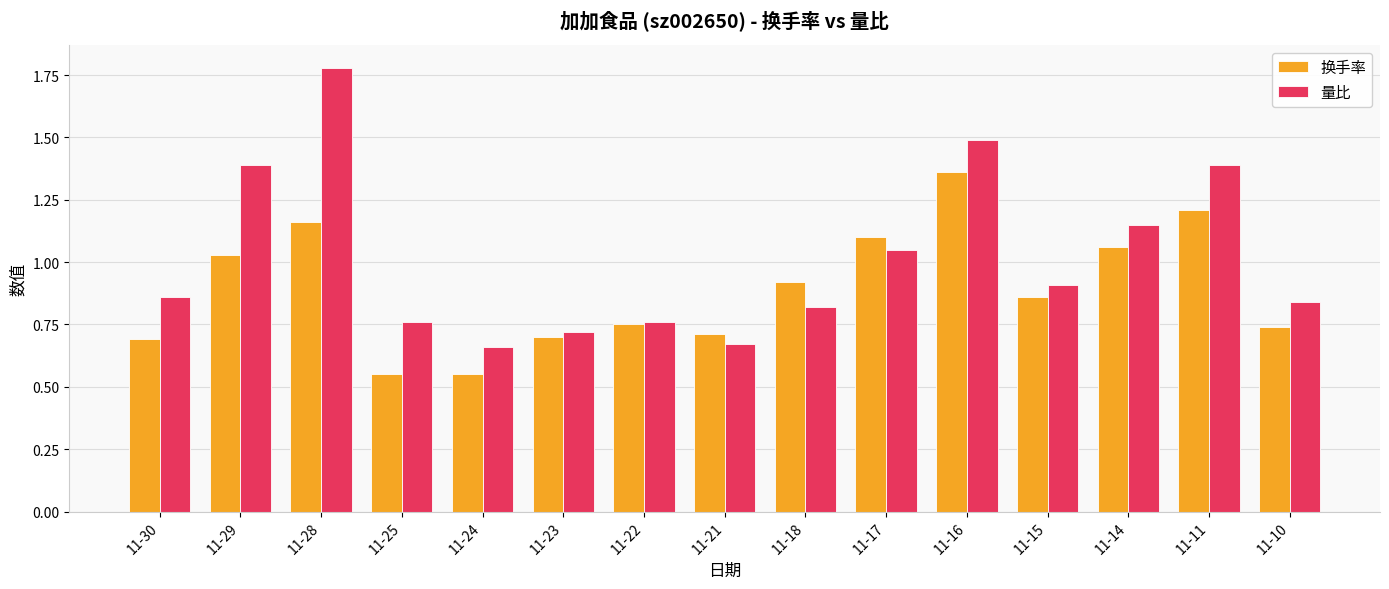

List the series in order of their peak value, highest first.

量比, 换手率